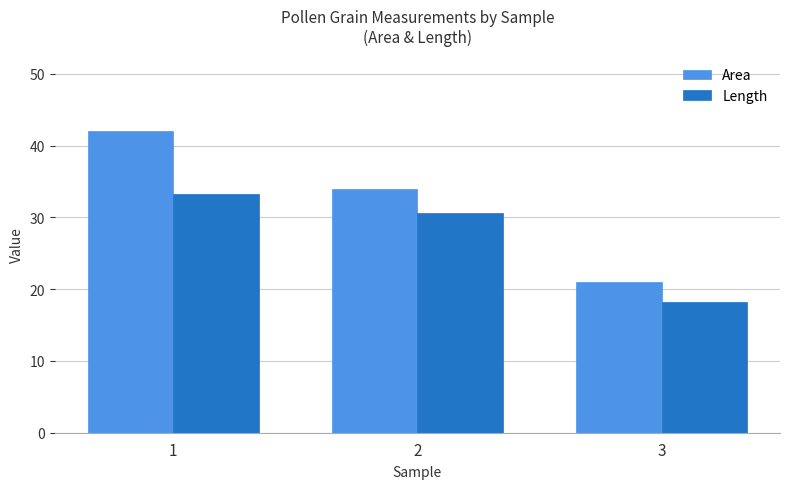

Reading right to left, what are all the values shown in this chart?

Area: 21.0	34.0	42.0
Length: 18.2	30.6	33.2